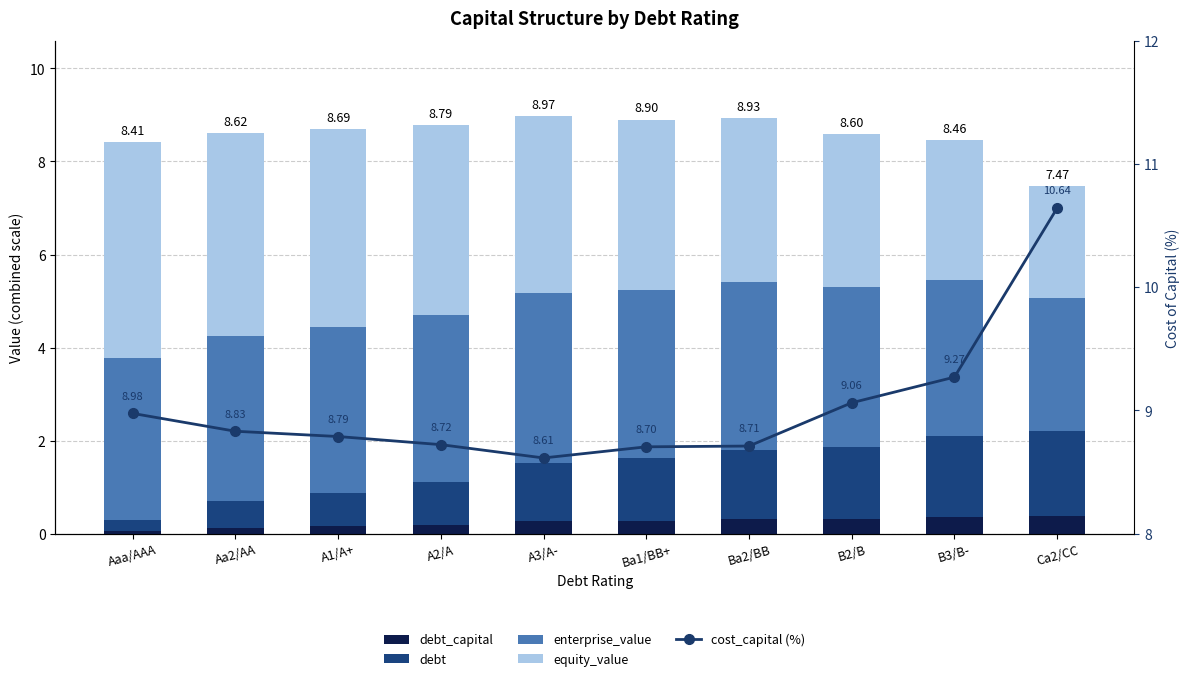

Does the chart contain stacked bars?

No